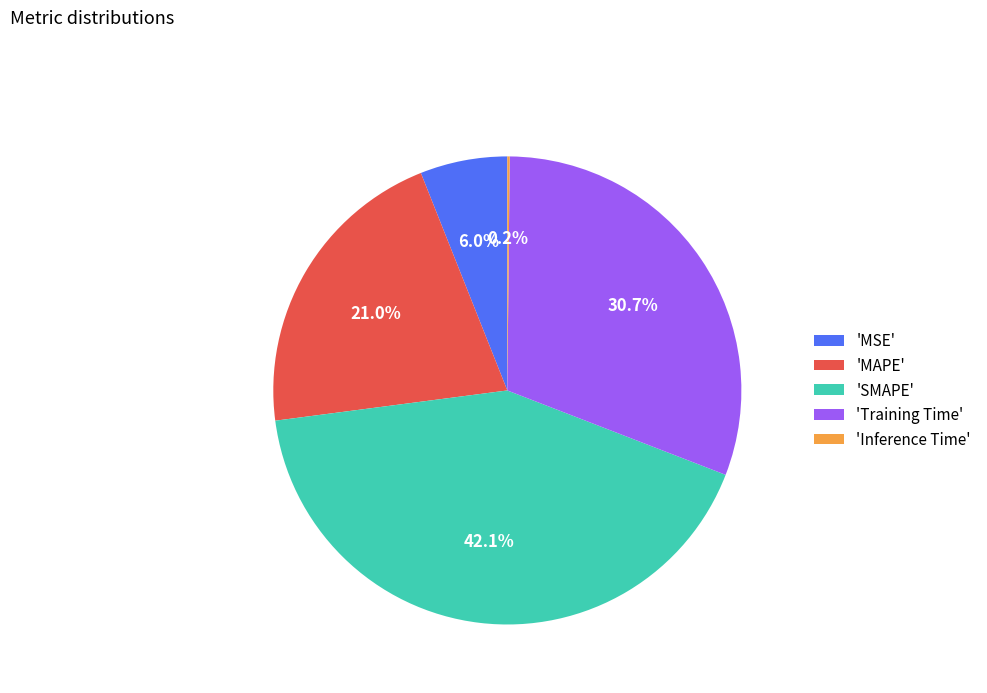

How much of the chart is everything except 'SMAPE'?

57.9%